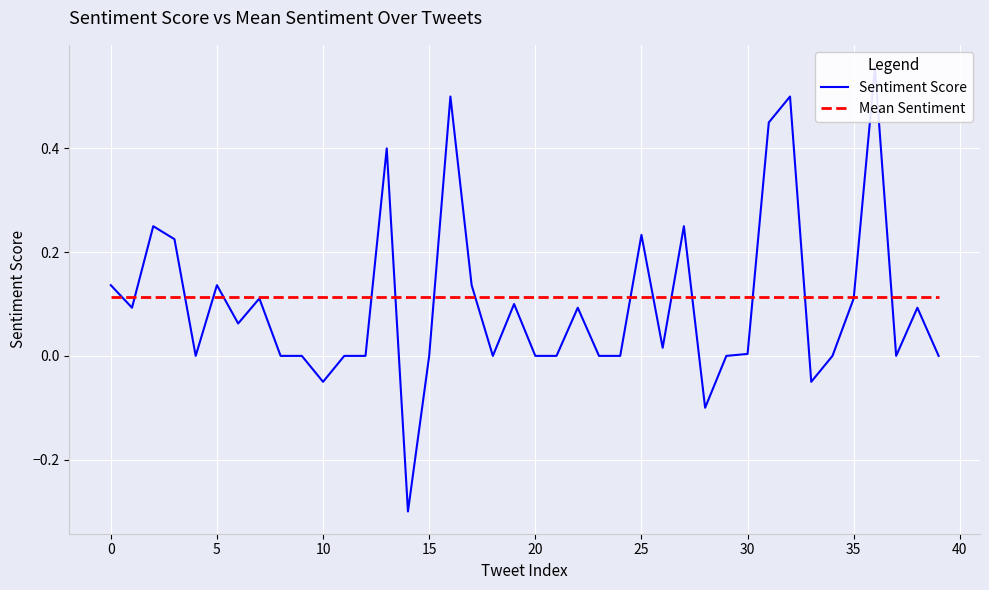

What are all the series names shown in the legend?

Sentiment Score, Mean Sentiment